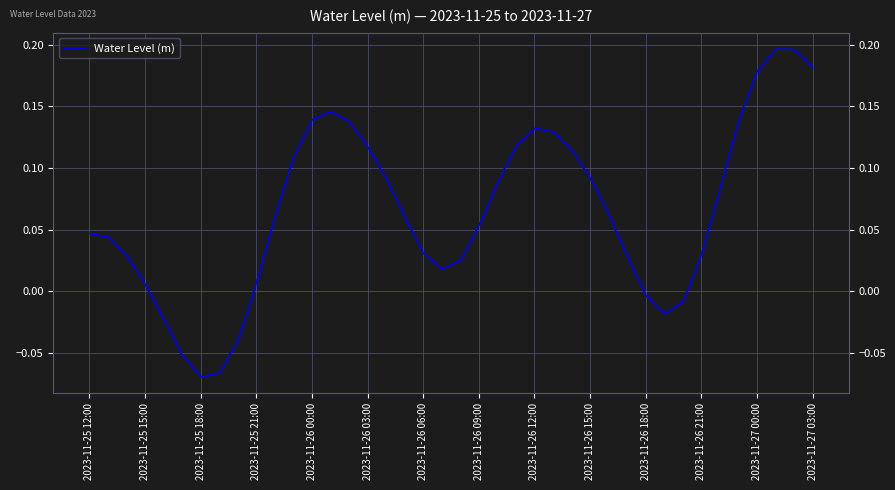

What is the maximum value shown in the chart?

0.2